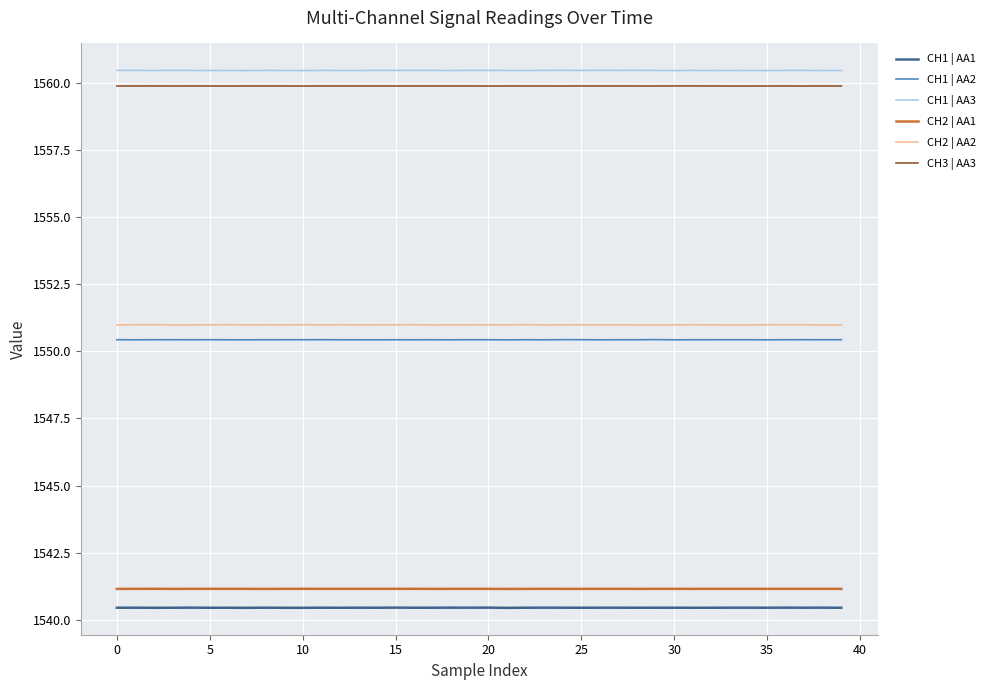

True or false: CH3 | AA3 and CH1 | AA2 intersect in this chart.

False